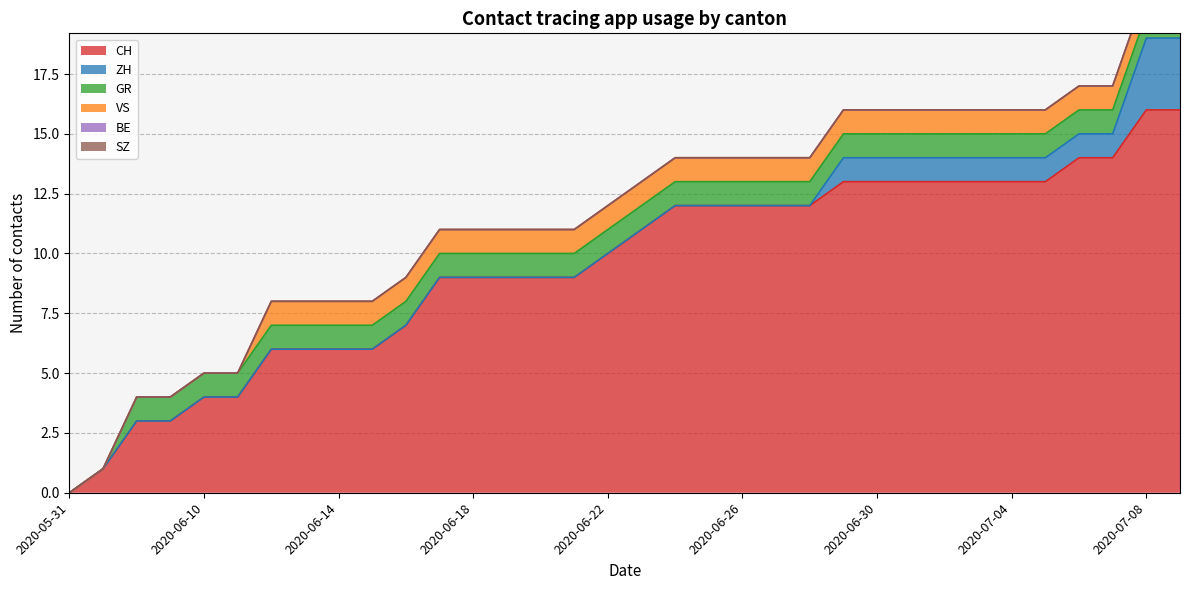

Reading left to right, list all the values displayed in this chart.

CH: 0	1	3	3	4	4	6	6	6	6	7	9	9	9	9	9	10	11	12	12	12	12	12	13	13	13	13	13	13	13	14	14	16	16
ZH: 0	0	0	0	0	0	0	0	0	0	0	0	0	0	0	0	0	0	0	0	0	0	0	1	1	1	1	1	1	1	1	1	3	3
GR: 0	0	1	1	1	1	1	1	1	1	1	1	1	1	1	1	1	1	1	1	1	1	1	1	1	1	1	1	1	1	1	1	1	1
VS: 0	0	0	0	0	0	1	1	1	1	1	1	1	1	1	1	1	1	1	1	1	1	1	1	1	1	1	1	1	1	1	1	1	1
BE: 0	0	0	0	0	0	0	0	0	0	0	0	0	0	0	0	0	0	0	0	0	0	0	0	0	0	0	0	0	0	0	0	0	0
SZ: 0	0	0	0	0	0	0	0	0	0	0	0	0	0	0	0	0	0	0	0	0	0	0	0	0	0	0	0	0	0	0	0	0	0